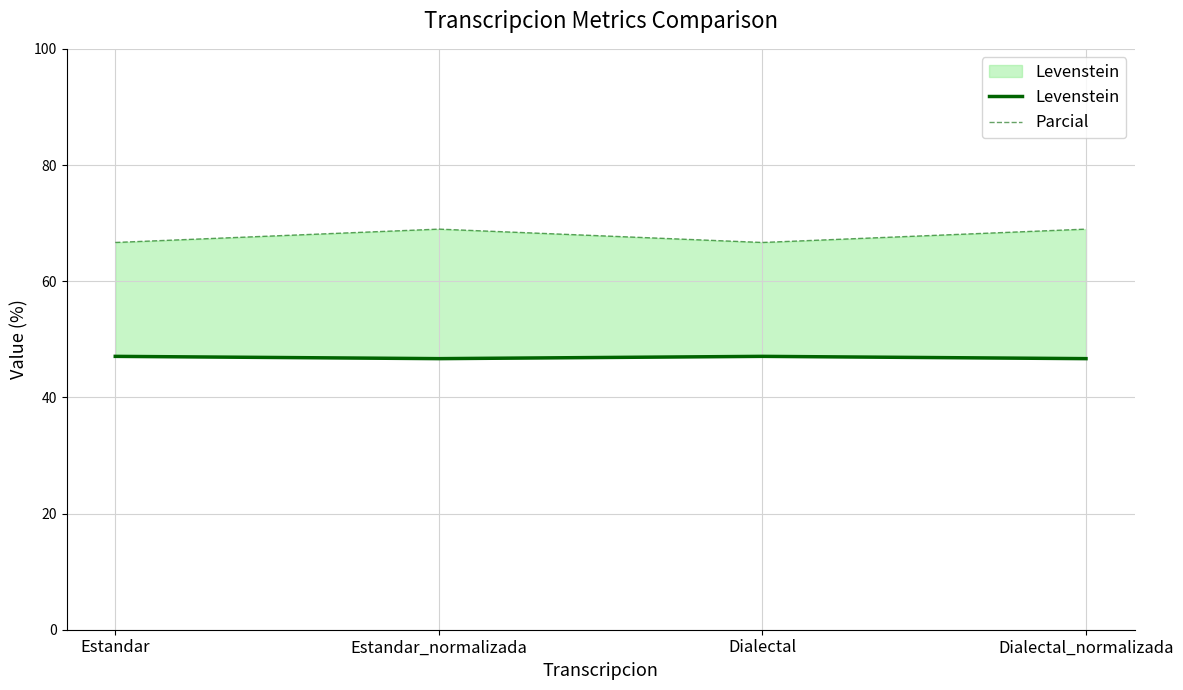

In Parcial, how many points are lower than both neighbors (excluding endpoints)?

1